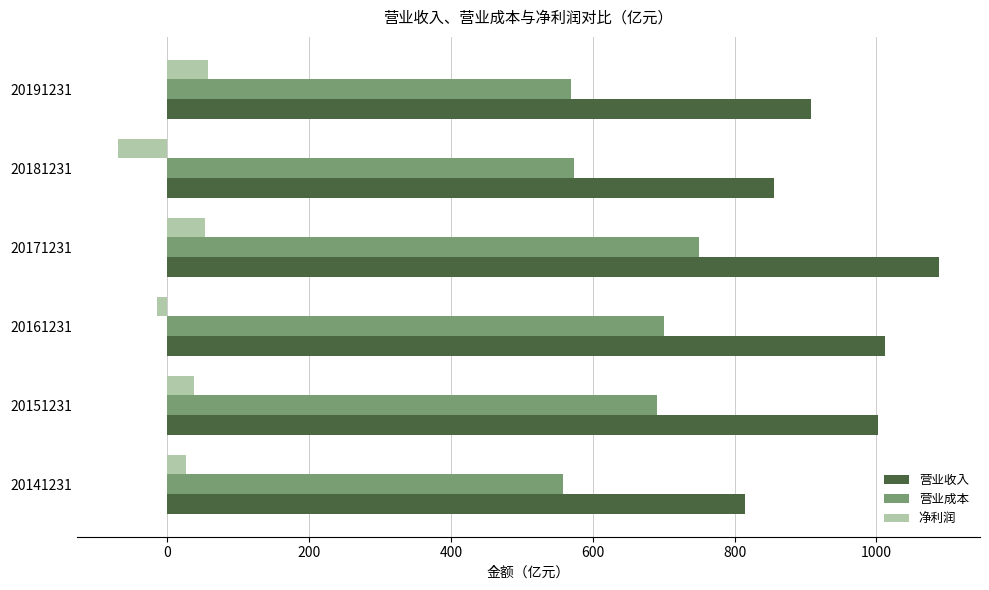

How many categories are shown in the chart?

6